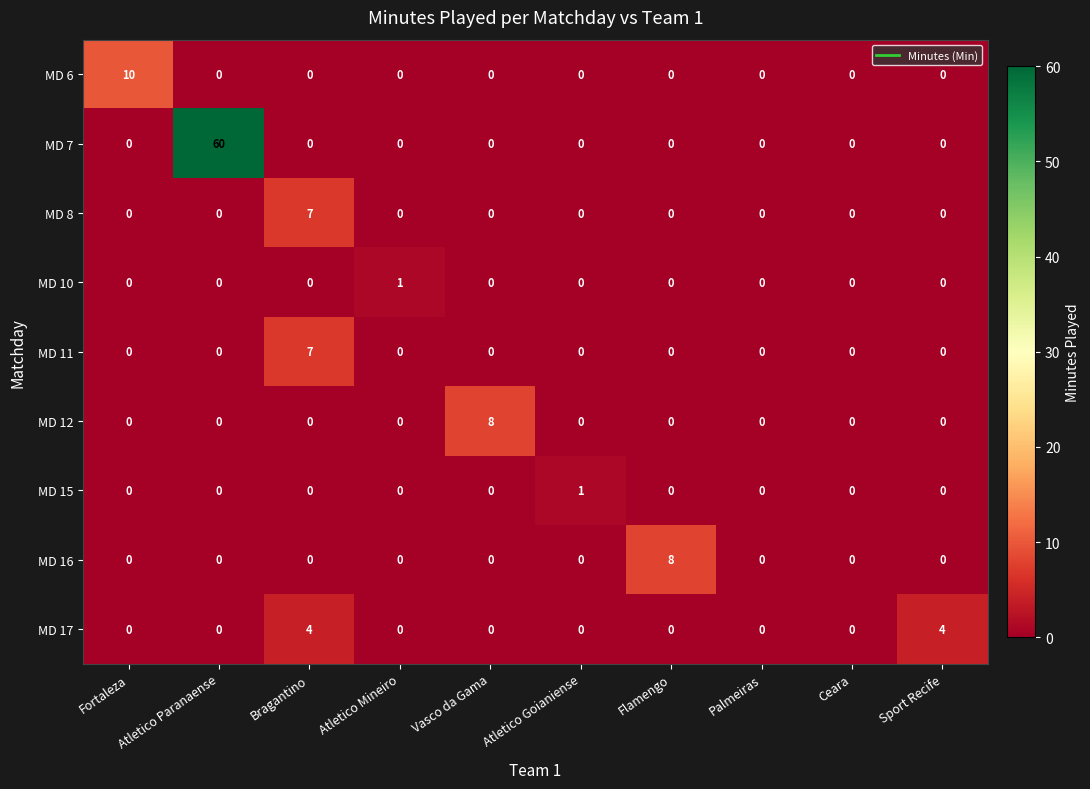

What is the total value across all series at Atletico Paranaense?

60